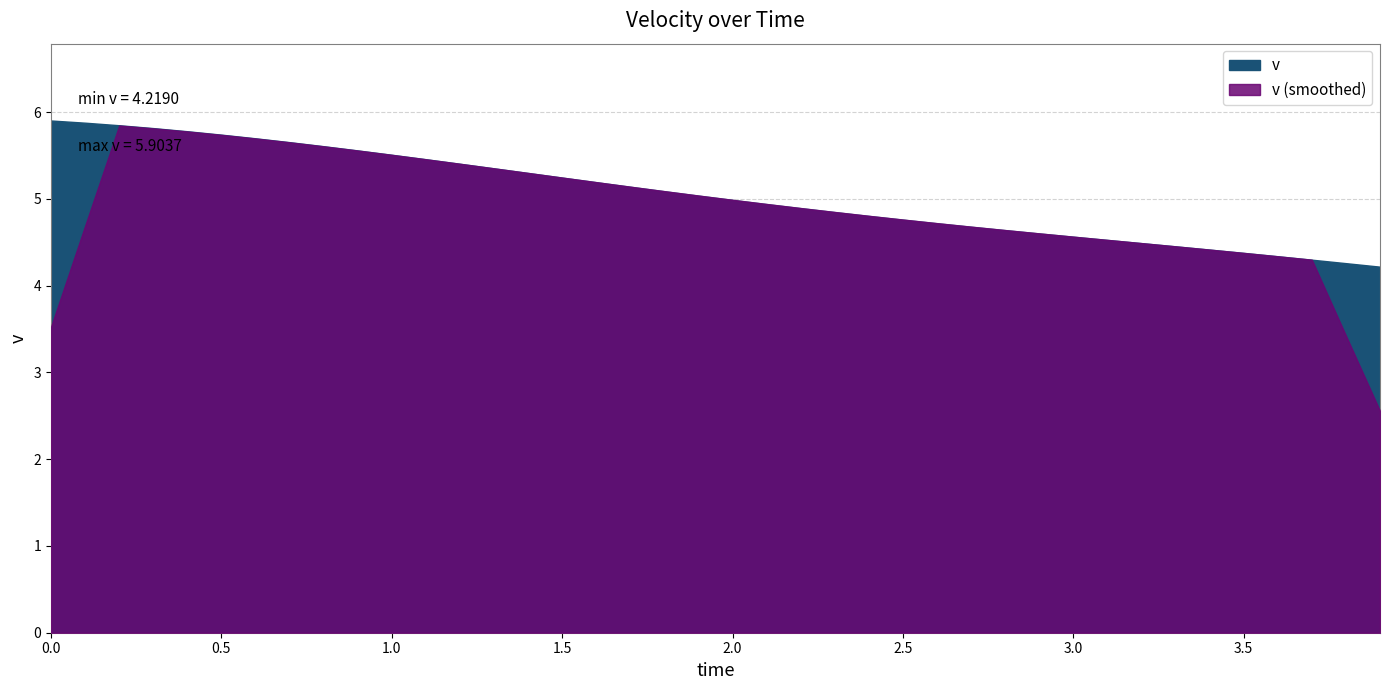

The chart shows a value of 5.3 at 1.4. True or false?

True